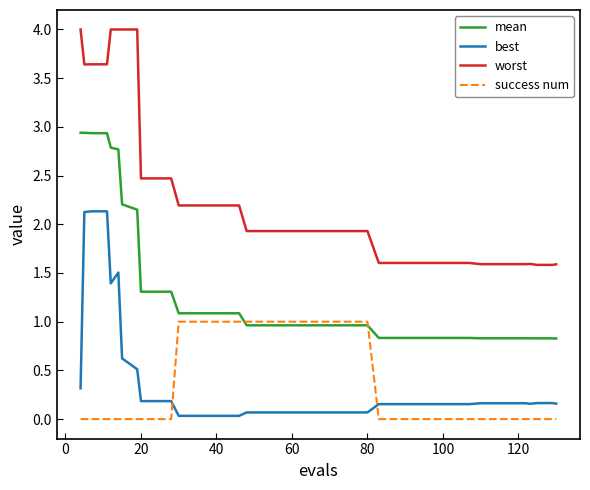

What is the greatest value displayed?

4.0